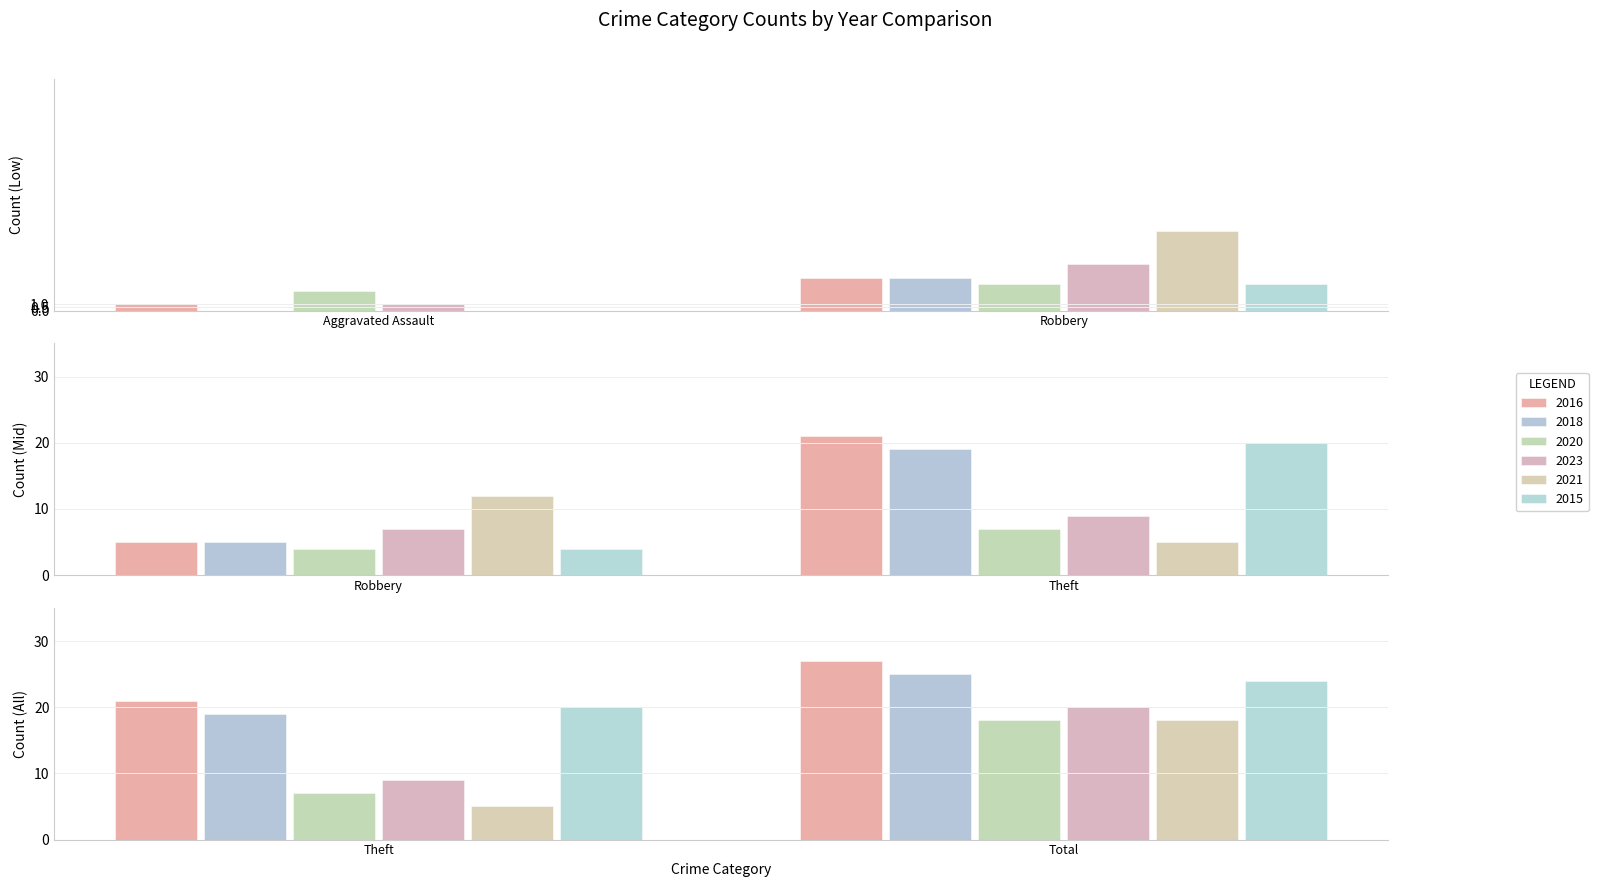

Rank the series by their maximum value, from highest to lowest.

2016, 2018, 2015, 2023, 2020, 2021